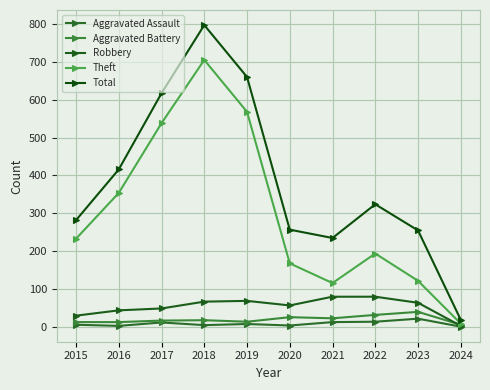

How many lines are shown in the chart?

5